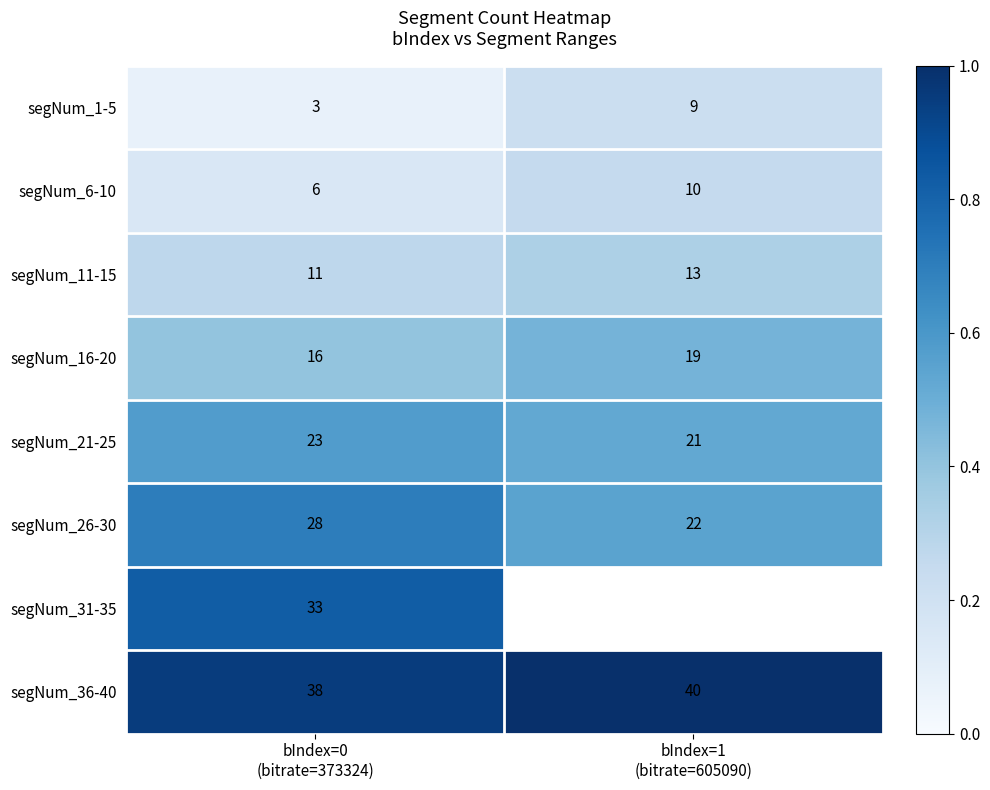

What is the maximum value for segNum_11-15?

13